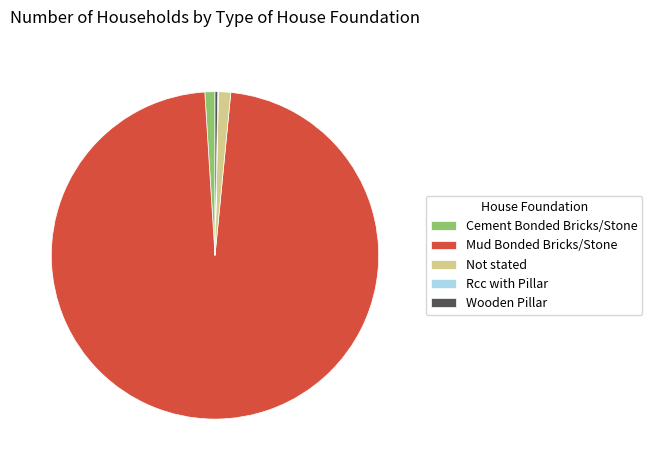

Is there any slice that represents more than half of the pie?

Yes